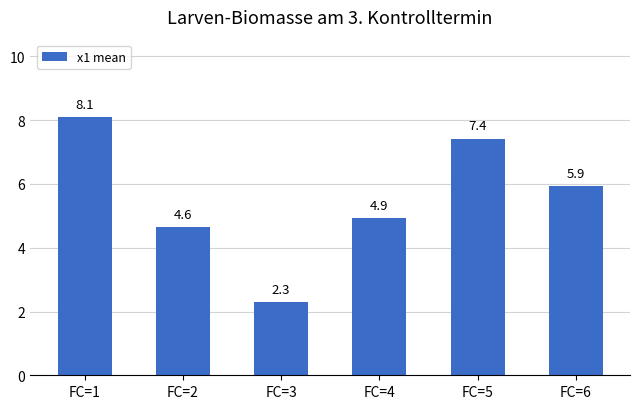

The value at FC=4 is 4.9. True or false?

True